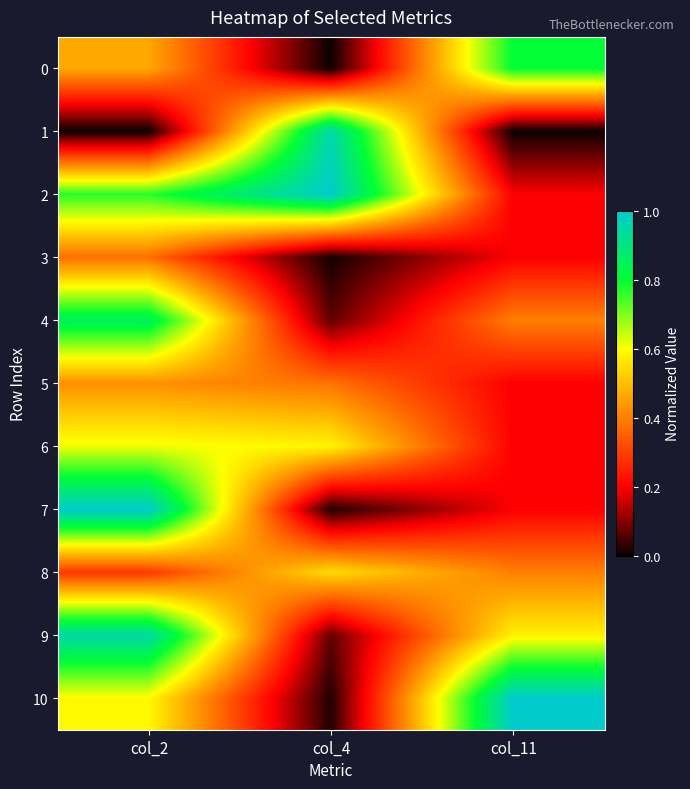

Reading left to right, what are all the values shown in this chart?

0: col_2=0.5	col_4=0.0	col_11=0.8
1: col_2=0.0	col_4=1.0	col_11=0.0
2: col_2=0.8	col_4=1.0	col_11=0.2
3: col_2=0.4	col_4=0.0	col_11=0.2
4: col_2=0.9	col_4=0.1	col_11=0.4
5: col_2=0.4	col_4=0.4	col_11=0.2
6: col_2=0.6	col_4=0.6	col_11=0.2
7: col_2=1.0	col_4=0.0	col_11=0.2
8: col_2=0.3	col_4=0.5	col_11=0.4
9: col_2=1.0	col_4=0.1	col_11=0.6
10: col_2=0.6	col_4=0.0	col_11=1.0